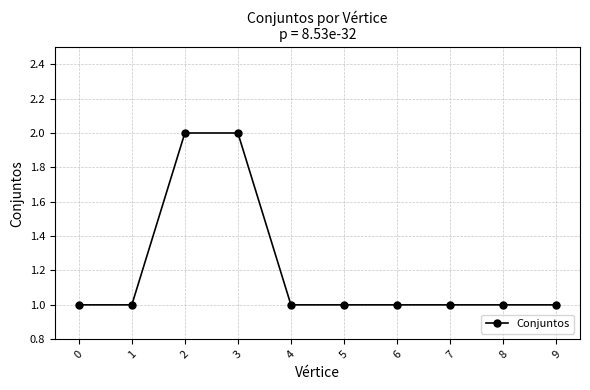

The chart shows a value of 1 at 7. True or false?

True